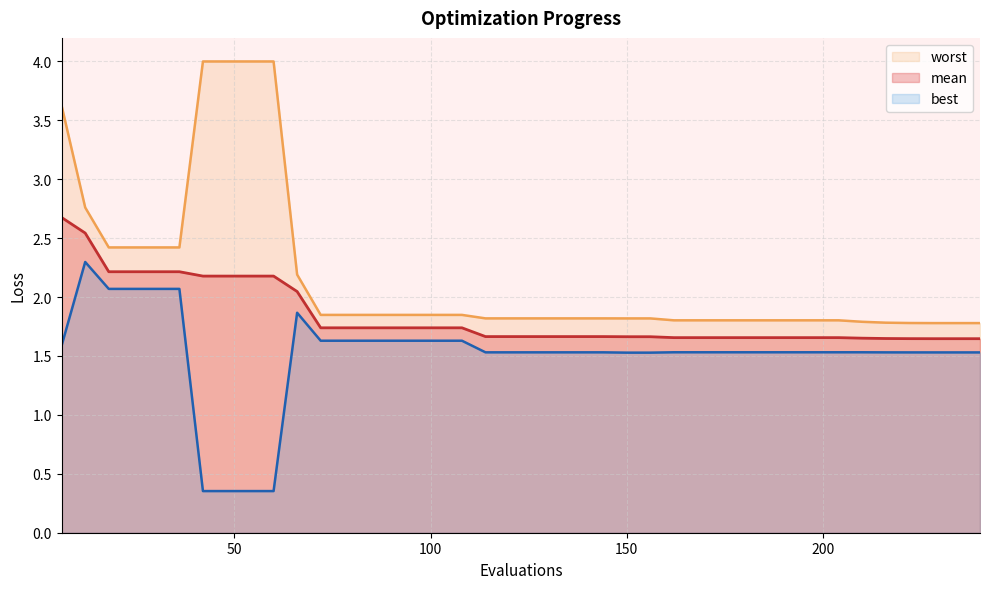

True or false: worst and best intersect in this chart.

False